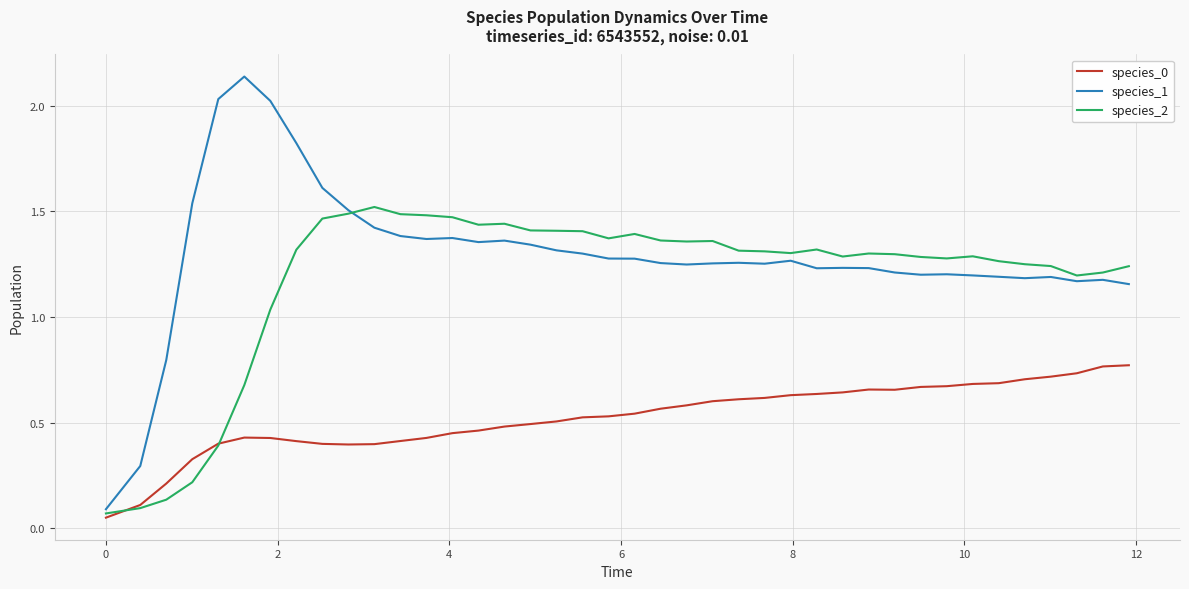

What is the sum of all species_0 values?

21.0